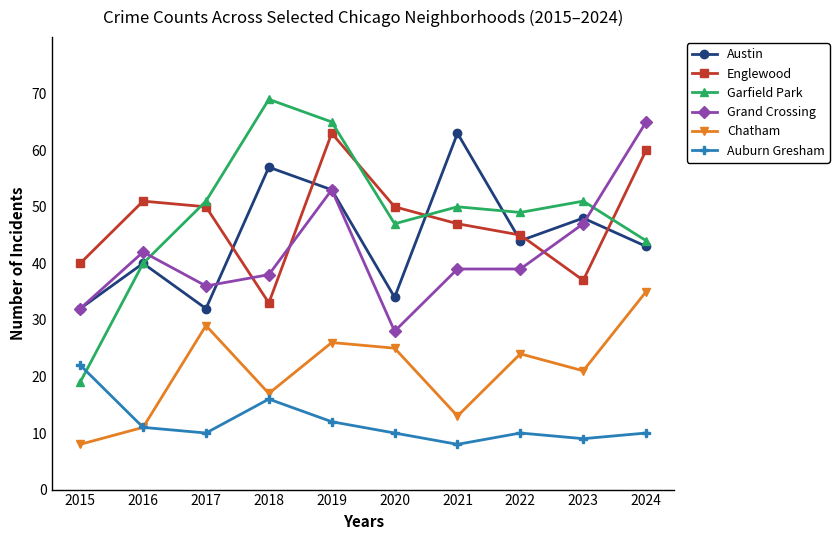

True or false: Auburn Gresham and Austin cross at least once.

False